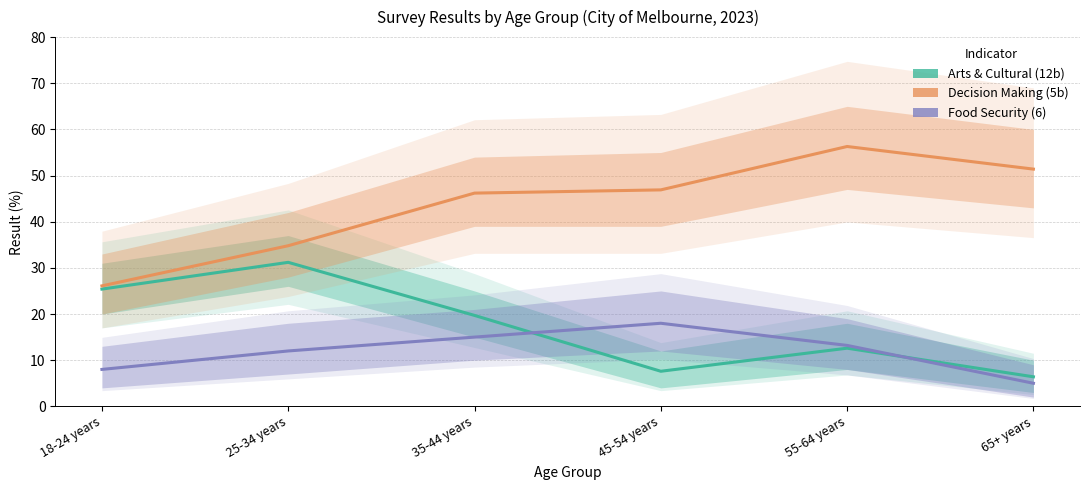

What is the minimum value shown in the chart?

5.0